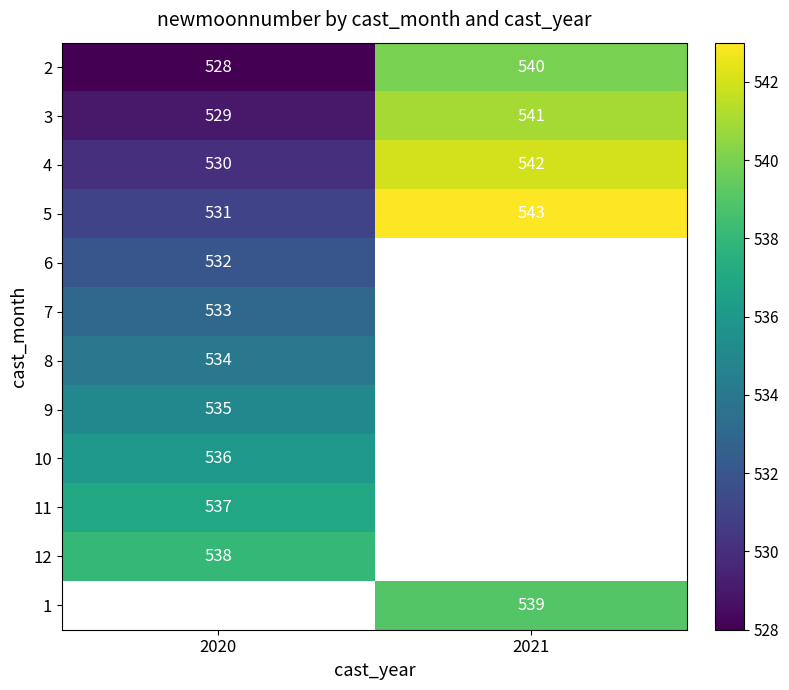

Which has a higher value, 2021 or 2020?

2021